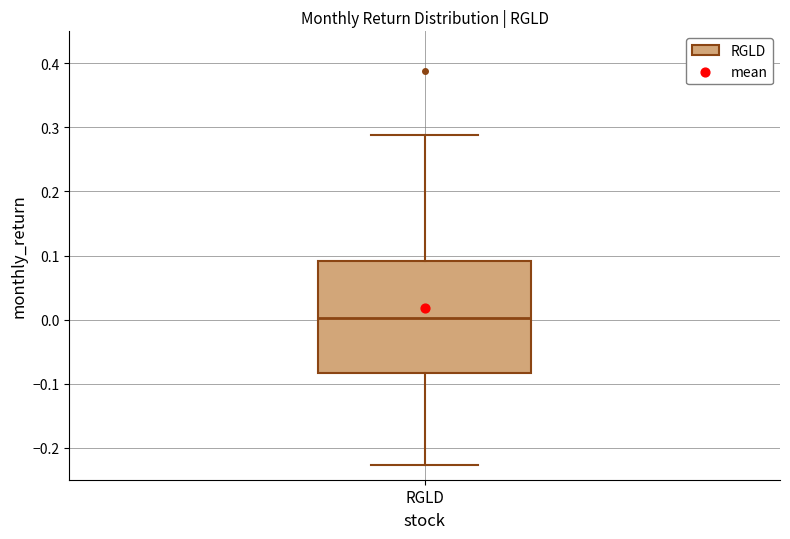

Transcribe this box plot: give where the median line is, the range the box spans, and where the two whiskers end, as read against the y-axis. The values are not printed on the chart, so give them approximately, as read against the axis.

median 0.00, box -0.08 to 0.09, whiskers -0.23 to 0.29